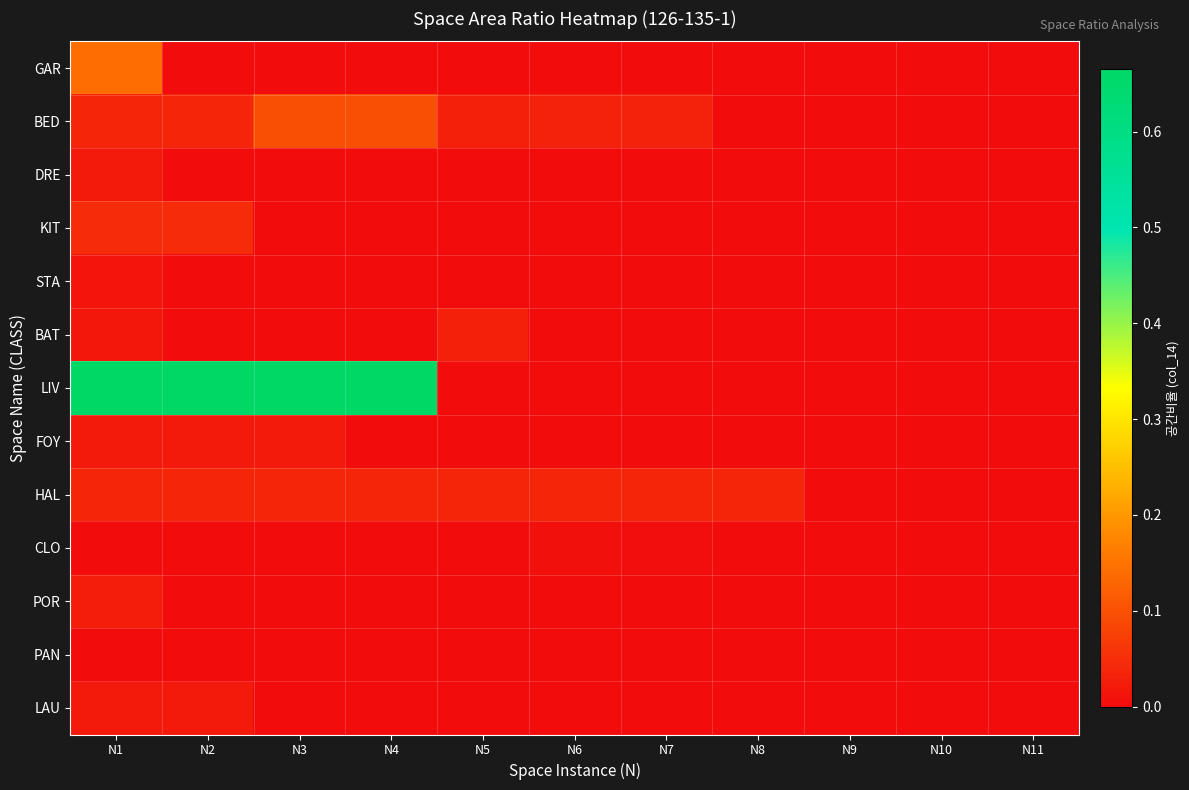

Reading left to right, what are all the values shown in this chart?

GAR: N1=0.1	N2=0.0	N3=0.0	N4=0.0	N5=0.0	N6=0.0	N7=0.0	N8=0.0	N9=0.0	N10=0.0	N11=0.0
BED: N1=0.0	N2=0.0	N3=0.1	N4=0.1	N5=0.0	N6=0.0	N7=0.0	N8=0.0	N9=0.0	N10=0.0	N11=0.0
DRE: N1=0.0	N2=0.0	N3=0.0	N4=0.0	N5=0.0	N6=0.0	N7=0.0	N8=0.0	N9=0.0	N10=0.0	N11=0.0
KIT: N1=0.0	N2=0.0	N3=0.0	N4=0.0	N5=0.0	N6=0.0	N7=0.0	N8=0.0	N9=0.0	N10=0.0	N11=0.0
STA: N1=0.0	N2=0.0	N3=0.0	N4=0.0	N5=0.0	N6=0.0	N7=0.0	N8=0.0	N9=0.0	N10=0.0	N11=0.0
BAT: N1=0.0	N2=0.0	N3=0.0	N4=0.0	N5=0.0	N6=0.0	N7=0.0	N8=0.0	N9=0.0	N10=0.0	N11=0.0
LIV: N1=0.7	N2=0.7	N3=0.7	N4=0.7	N5=0.0	N6=0.0	N7=0.0	N8=0.0	N9=0.0	N10=0.0	N11=0.0
FOY: N1=0.0	N2=0.0	N3=0.0	N4=0.0	N5=0.0	N6=0.0	N7=0.0	N8=0.0	N9=0.0	N10=0.0	N11=0.0
HAL: N1=0.0	N2=0.0	N3=0.0	N4=0.0	N5=0.0	N6=0.0	N7=0.0	N8=0.0	N9=0.0	N10=0.0	N11=0.0
CLO: N1=0.0	N2=0.0	N3=0.0	N4=0.0	N5=0.0	N6=0.0	N7=0.0	N8=0.0	N9=0.0	N10=0.0	N11=0.0
POR: N1=0.0	N2=0.0	N3=0.0	N4=0.0	N5=0.0	N6=0.0	N7=0.0	N8=0.0	N9=0.0	N10=0.0	N11=0.0
PAN: N1=0.0	N2=0.0	N3=0.0	N4=0.0	N5=0.0	N6=0.0	N7=0.0	N8=0.0	N9=0.0	N10=0.0	N11=0.0
LAU: N1=0.0	N2=0.0	N3=0.0	N4=0.0	N5=0.0	N6=0.0	N7=0.0	N8=0.0	N9=0.0	N10=0.0	N11=0.0